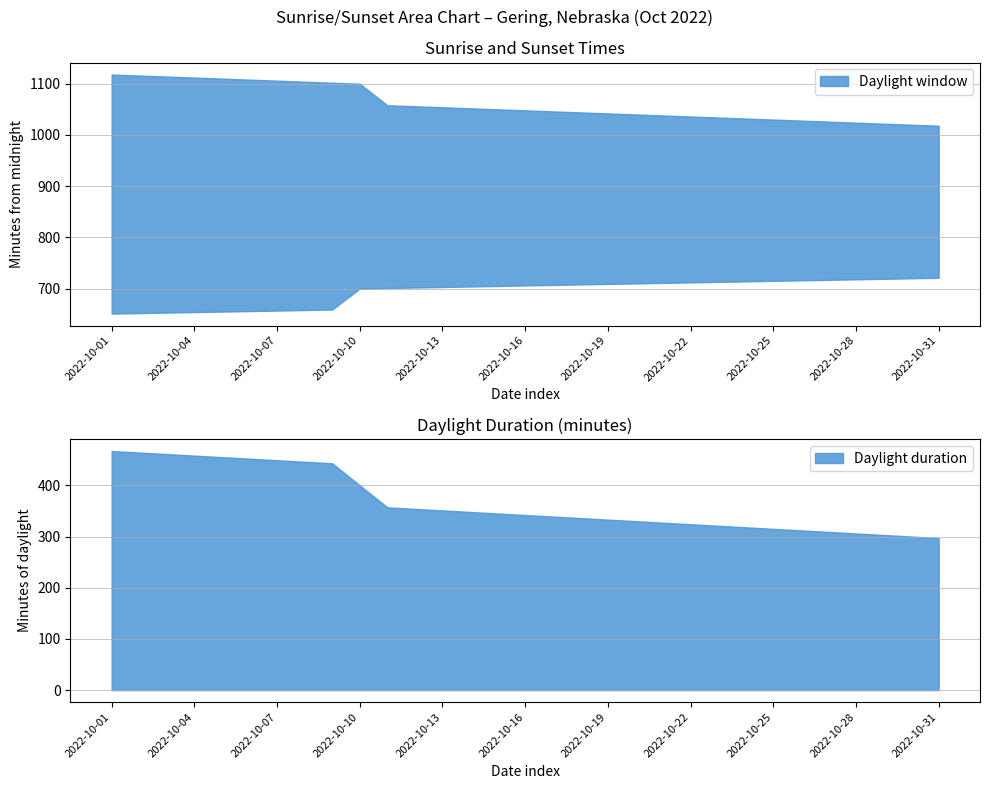

The value of Daylight duration at 2022-10-10 is 209. True or false?

False